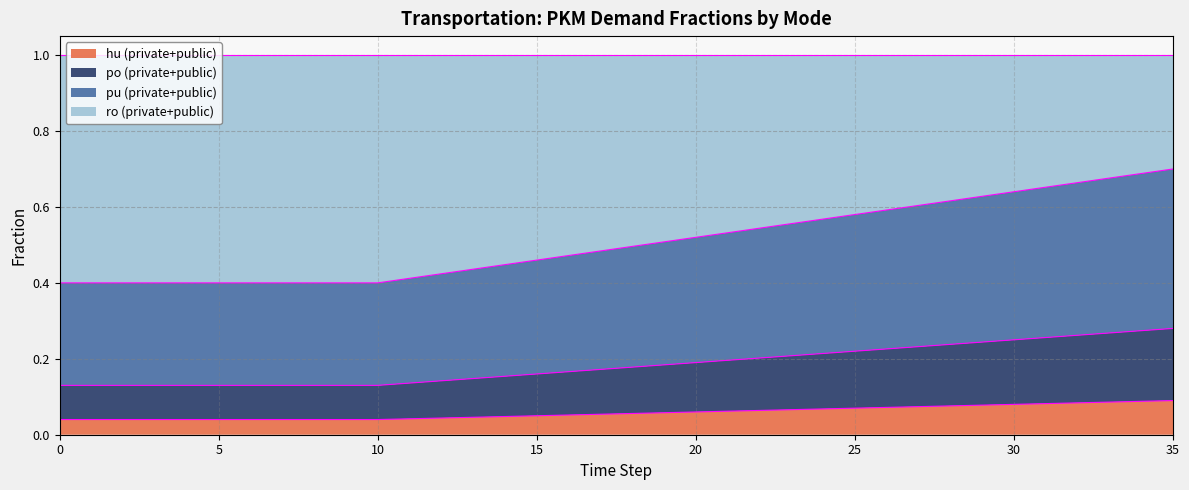

What is the total value across all series at 25?

1.0